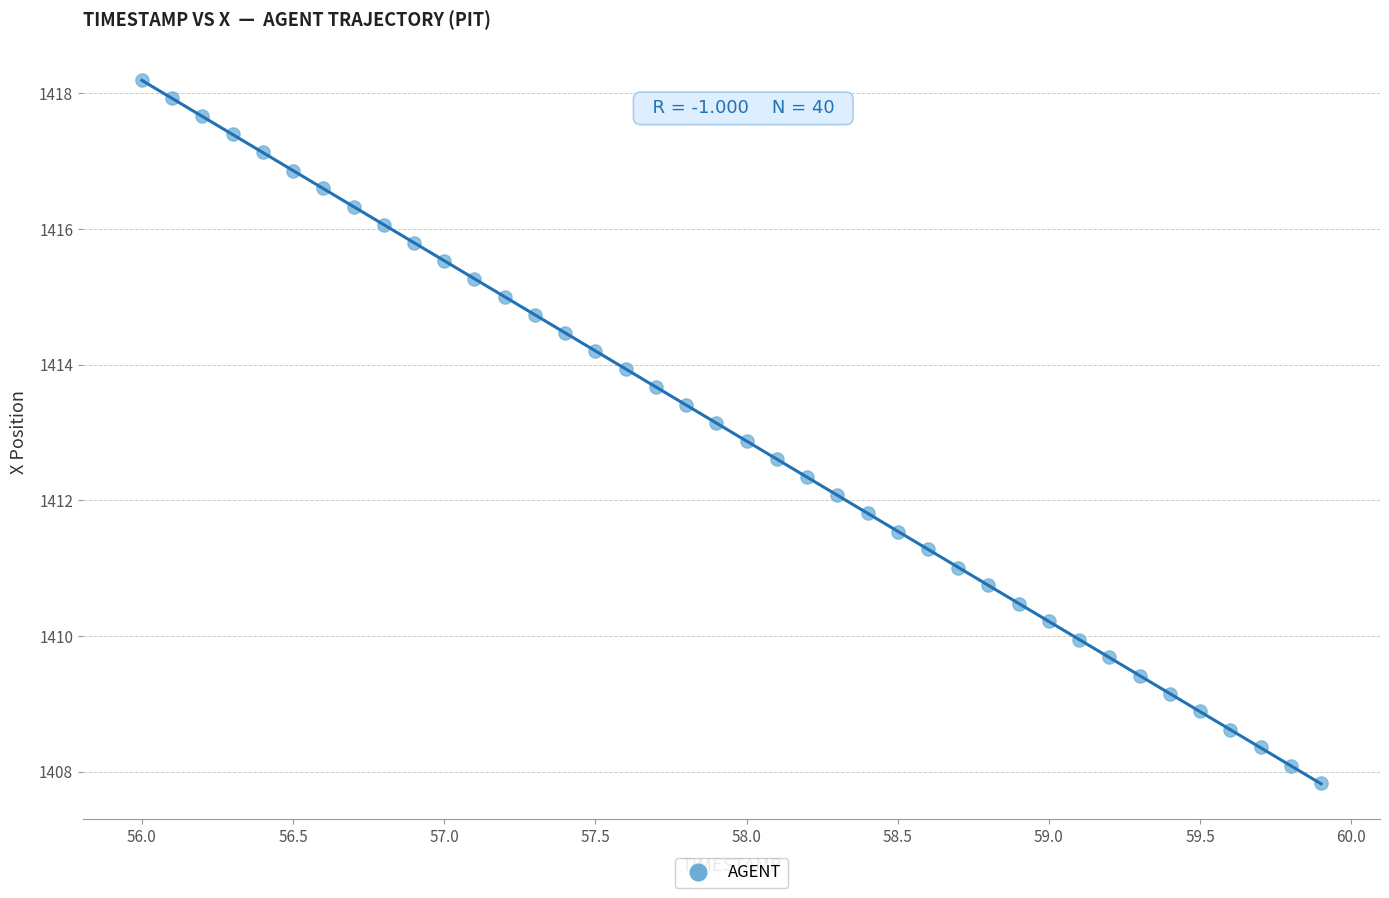

What is the range of Y values (max minus min)?

10.4